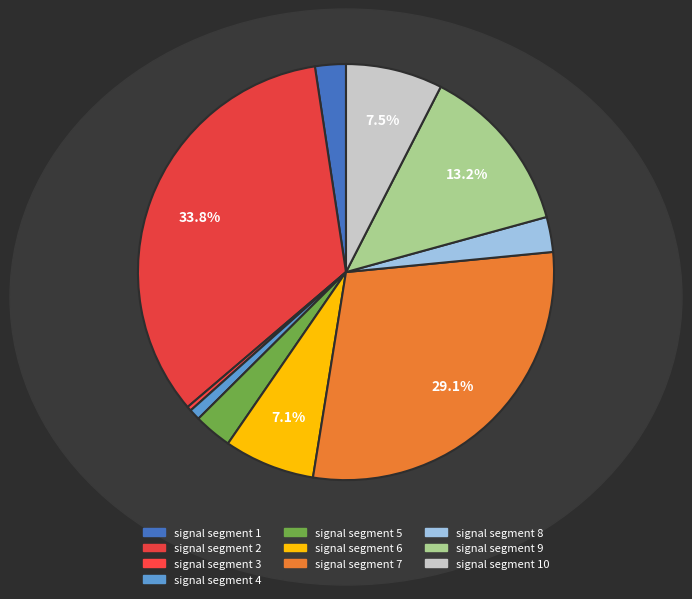

How many slices are in this pie chart?

10